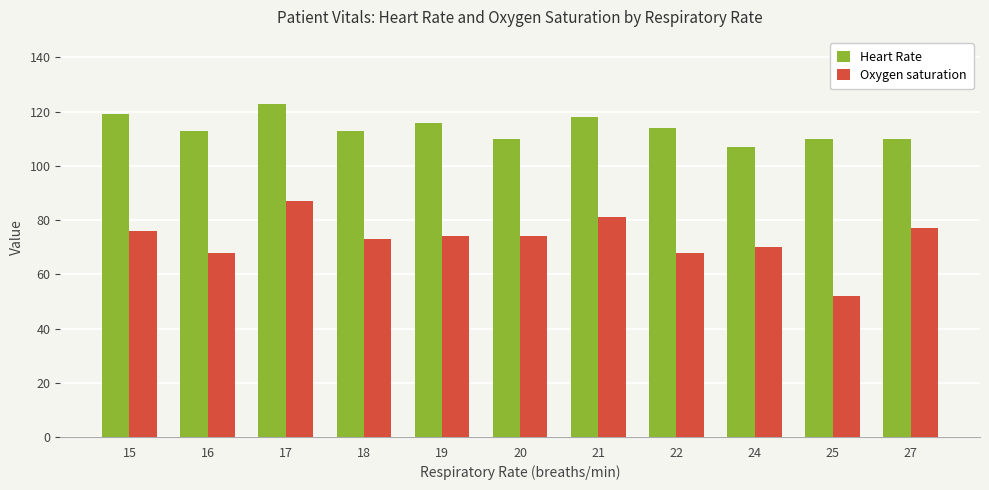

What is the value of the Oxygen saturation bar at the 10th from the left?

52